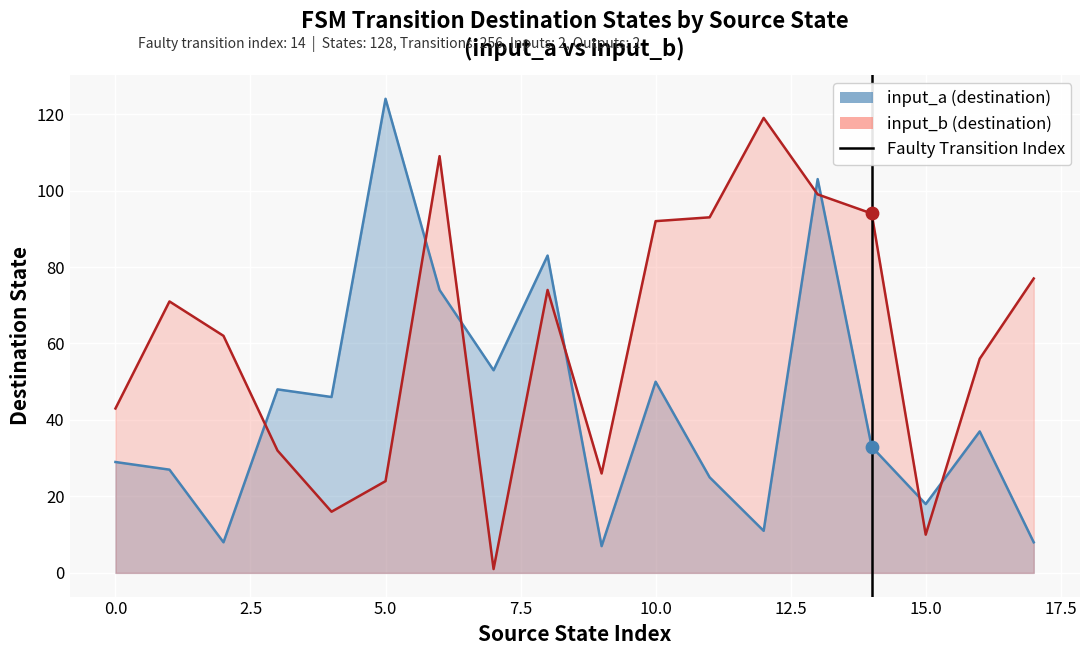

What is the total value across all series at 13?

202